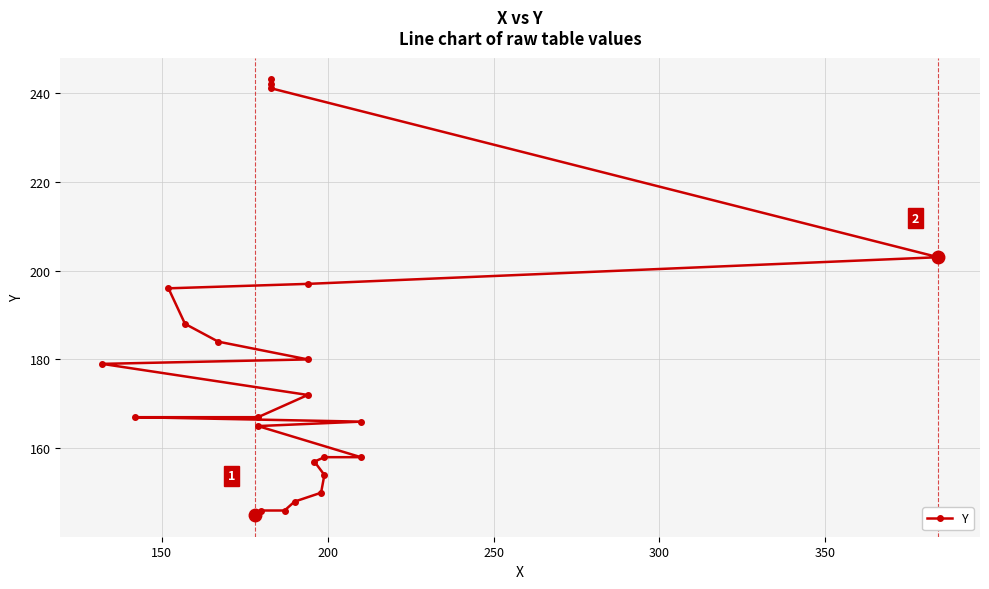

What is the difference between the second highest and second lowest values?

96